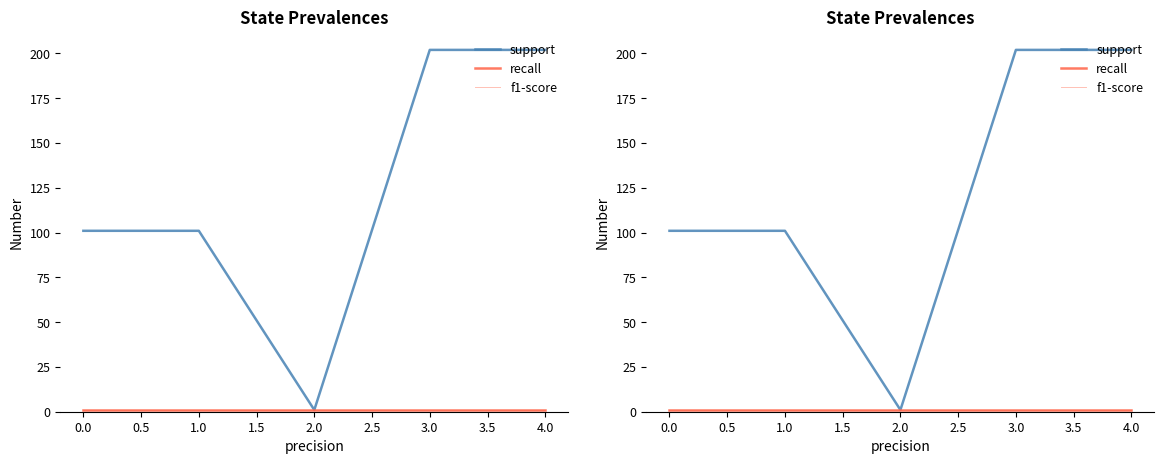

The value of support at 3.0 is 102. True or false?

False